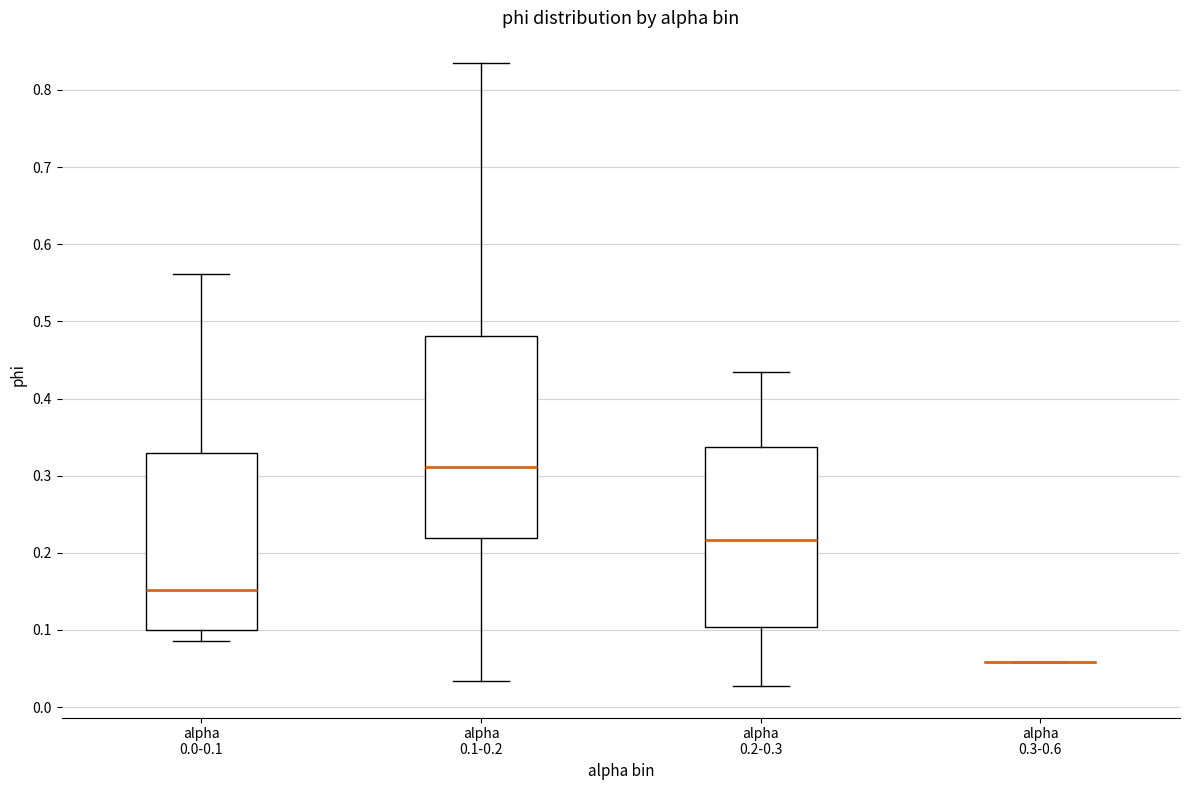

Where is the lower edge of the box for alpha 0.2-0.3 on the y-axis? The values are not printed on the chart, so give them approximately, as read against the axis.

0.10